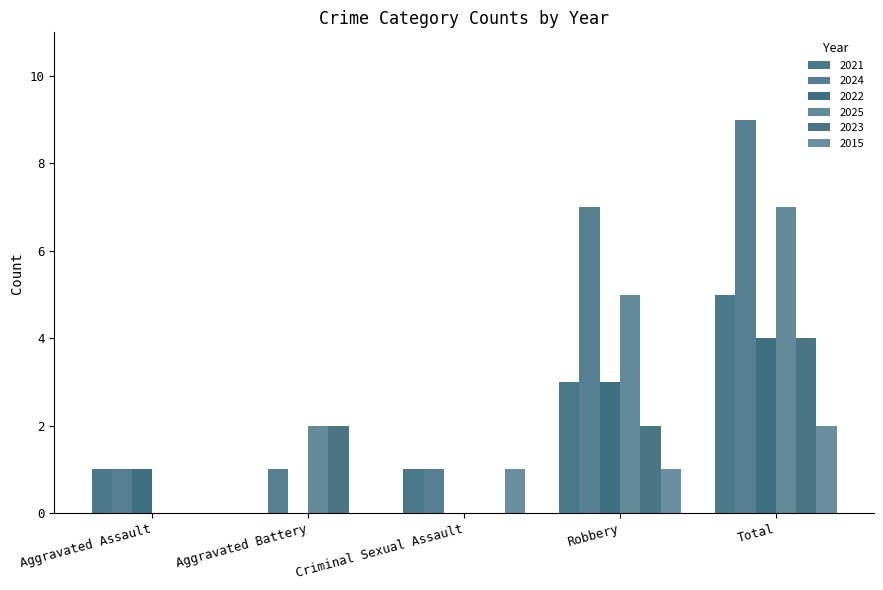

Rank the categories by 2015 value from highest to lowest.

Total, Criminal Sexual Assault, Robbery, Aggravated Assault, Aggravated Battery